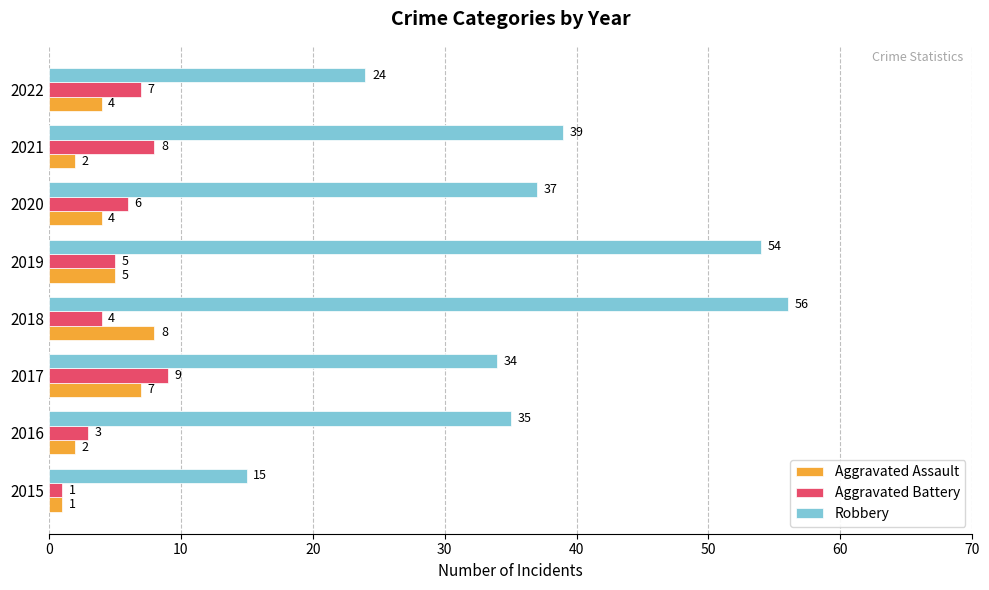

How many data points does each series have?

8